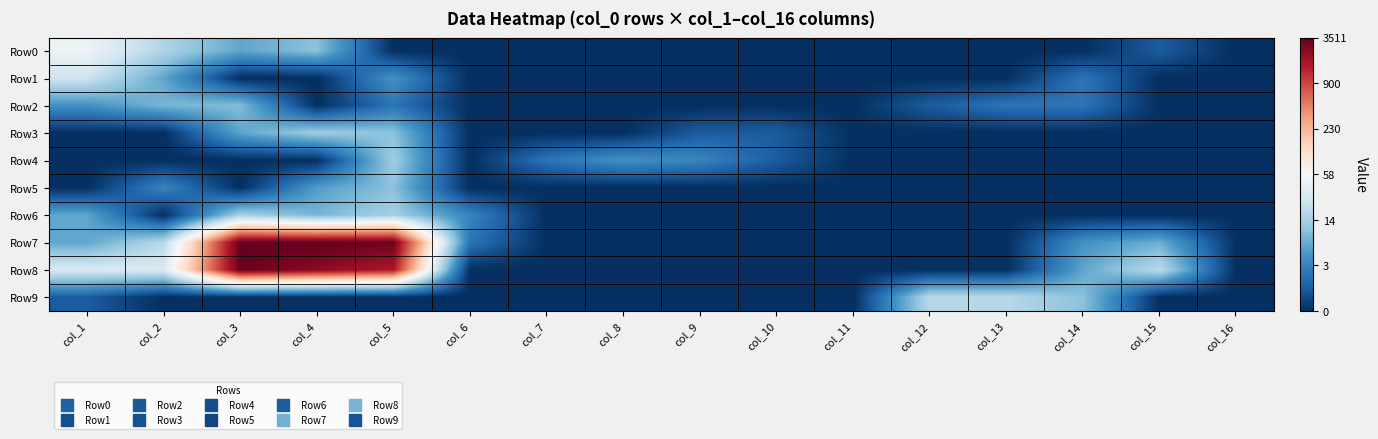

At which category is the sum across all series the highest?

col_5